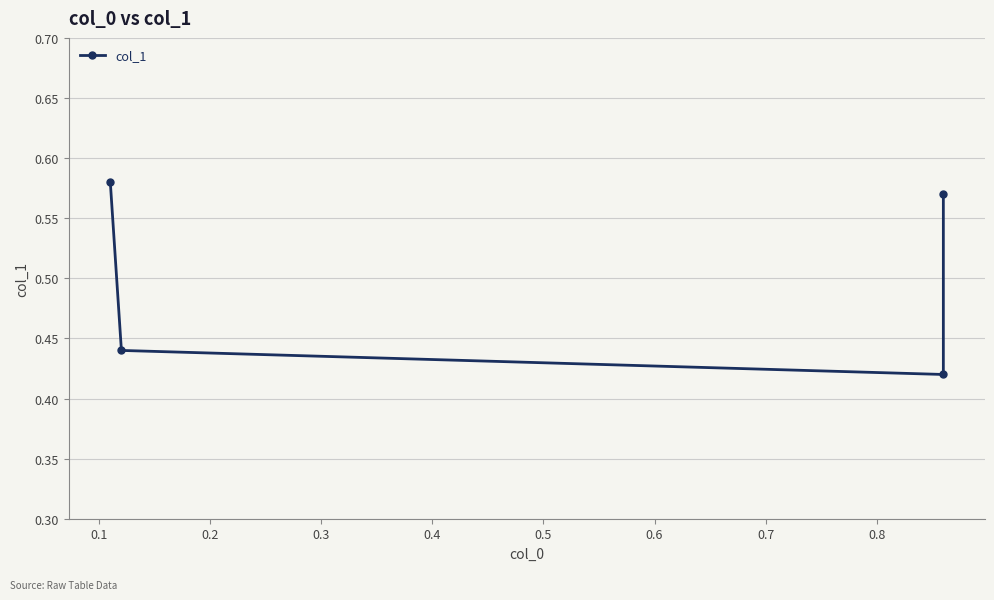

What is the value of the 2nd point from the left?

0.4